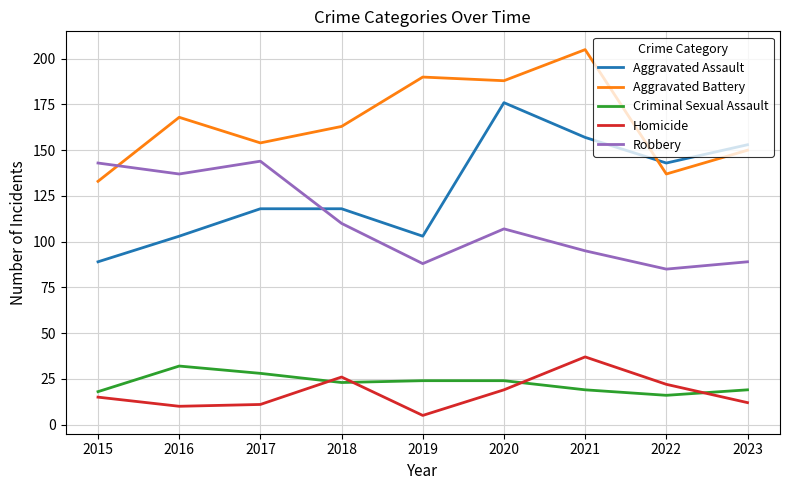

Reading right to left, extract all data points from this chart.

Aggravated Assault: 153	143	157	176	103	118	118	103	89
Aggravated Battery: 150	137	205	188	190	163	154	168	133
Criminal Sexual Assault: 19	16	19	24	24	23	28	32	18
Homicide: 12	22	37	19	5	26	11	10	15
Robbery: 89	85	95	107	88	110	144	137	143